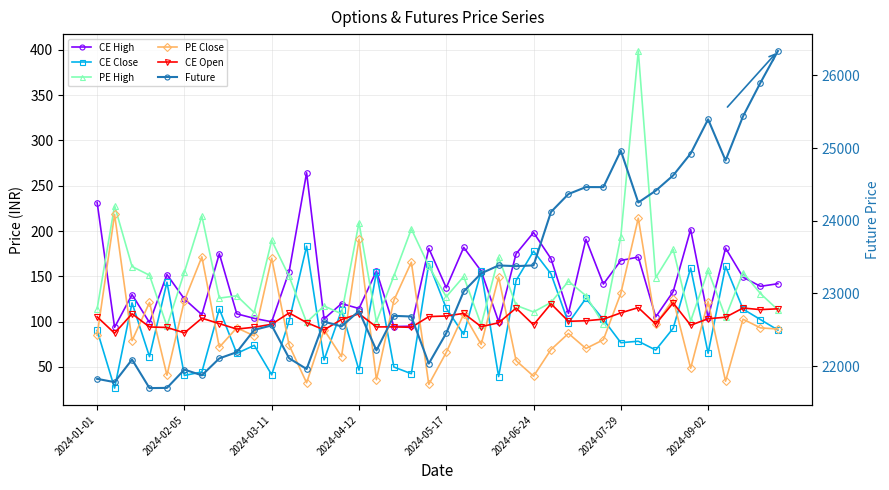

The value of PE Close at 37 is 102.8. True or false?

True